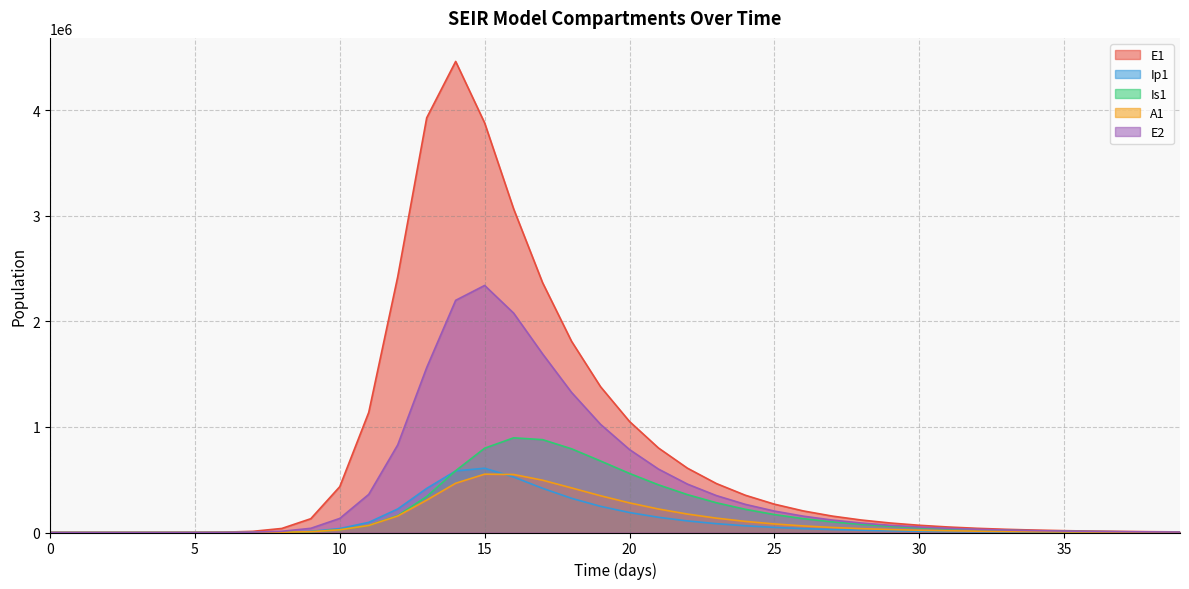

List the labels in order of Ip1 value, largest first.

15, 14, 16, 17, 13, 18, 19, 12, 20, 21, 22, 11, 23, 24, 25, 10, 26, 27, 28, 29, 30, 9, 31, 32, 33, 34, 8, 35, 36, 37, 38, 39, 7, 6, 5, 4, 3, 2, 1, 0